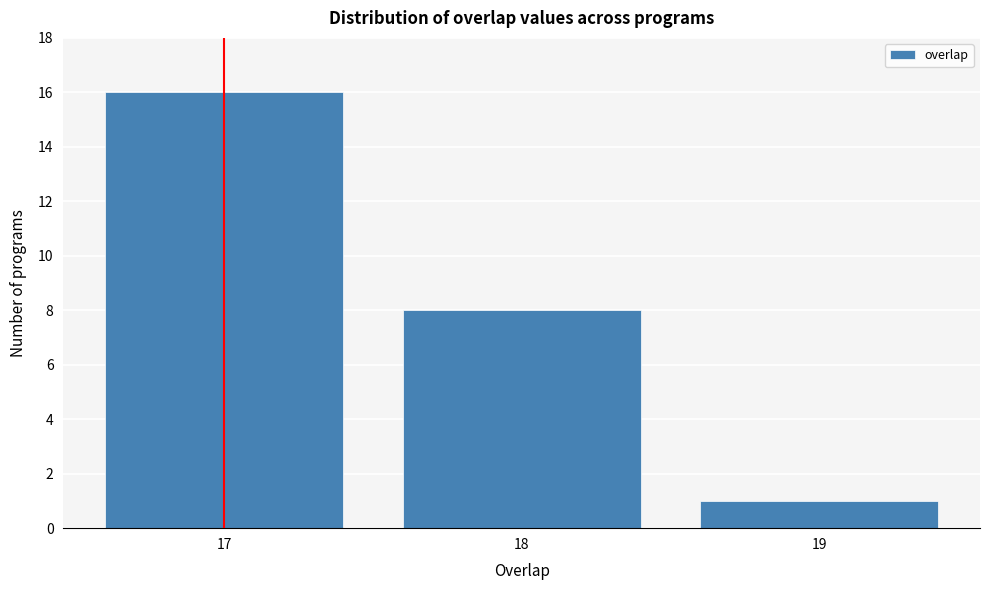

Reading right to left, what are all the values shown in this chart?

1	8	16